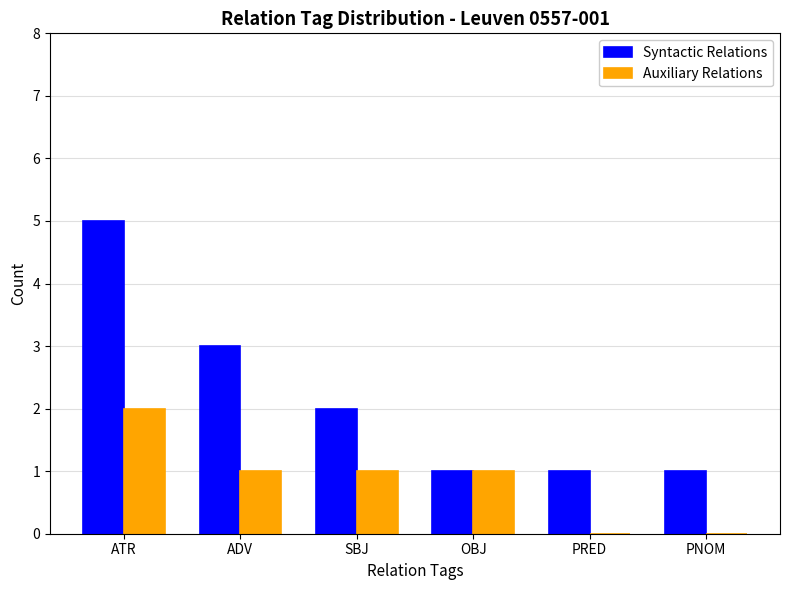

Is it true that Auxiliary Relations equals 0 at PRED?

True